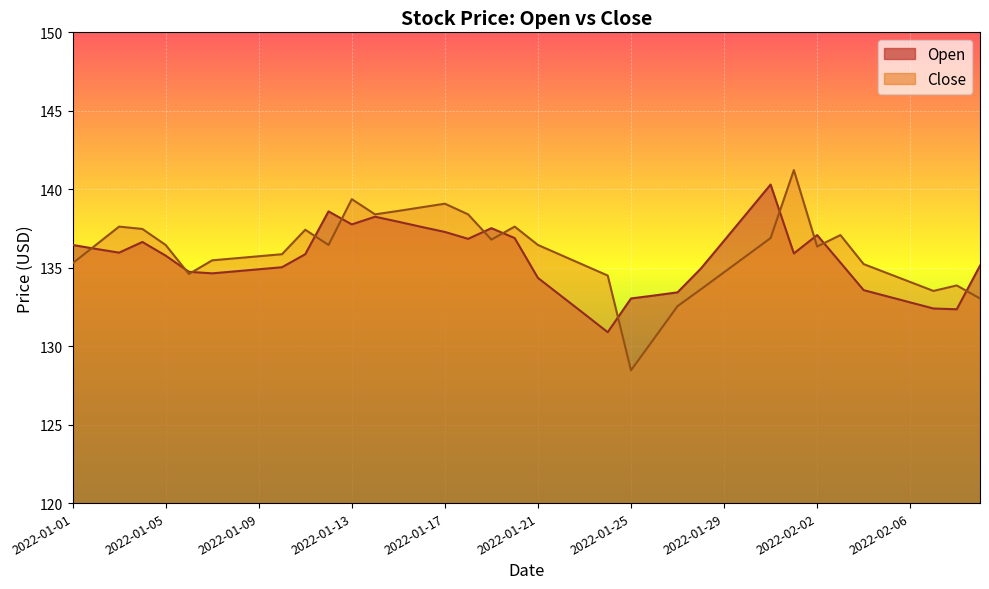

How many lines are shown in the chart?

2